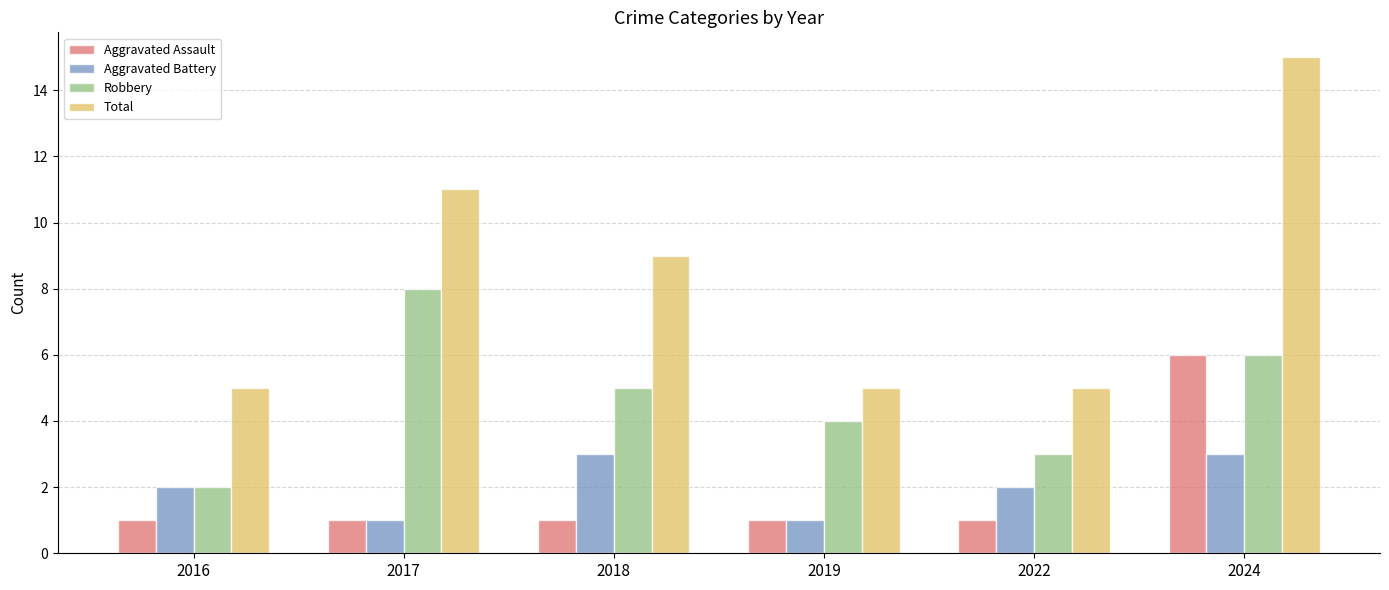

What is the approximate value of Aggravated Battery at 2022?

2